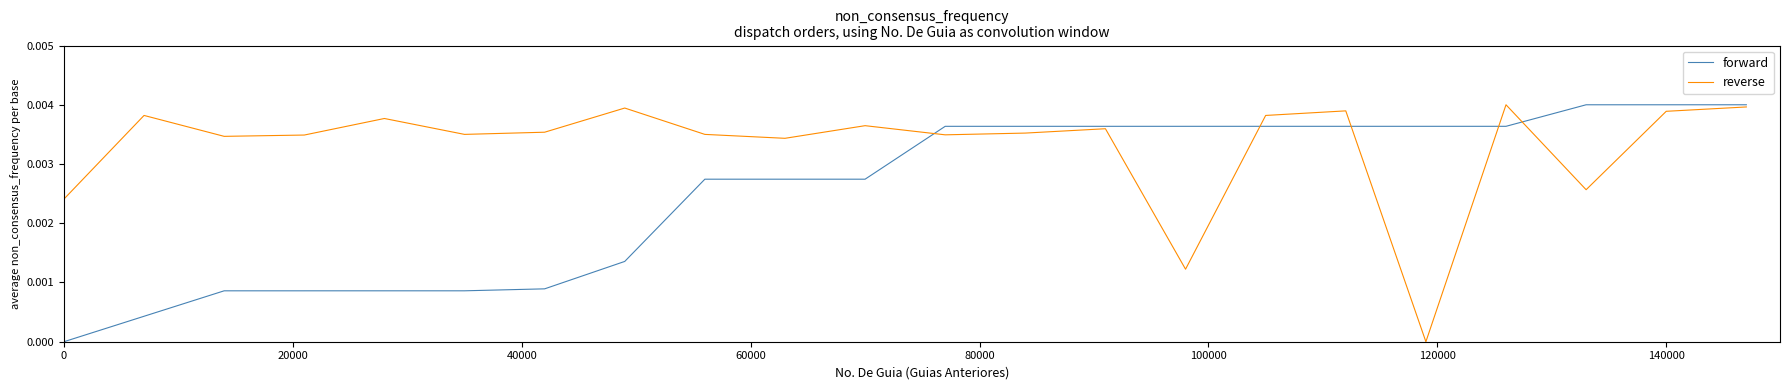

List the series in order of their overall mean, lowest first.

forward, reverse